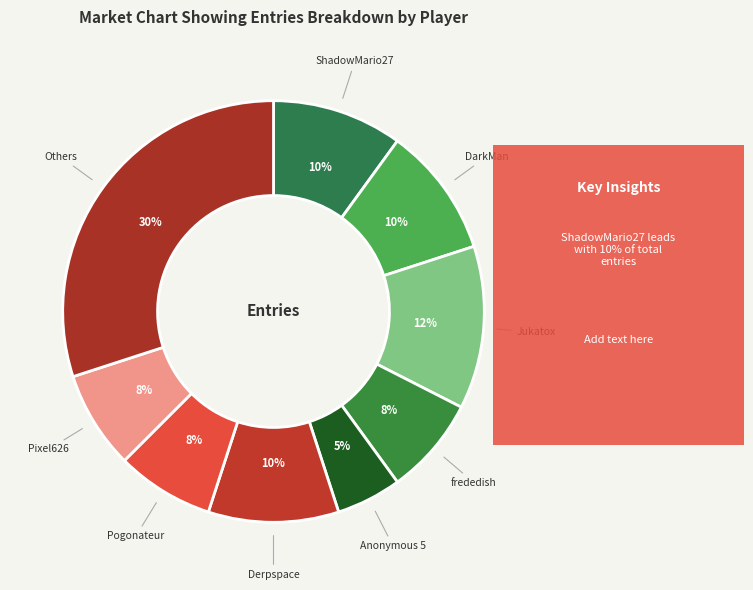

How many slices are in this pie chart?

9